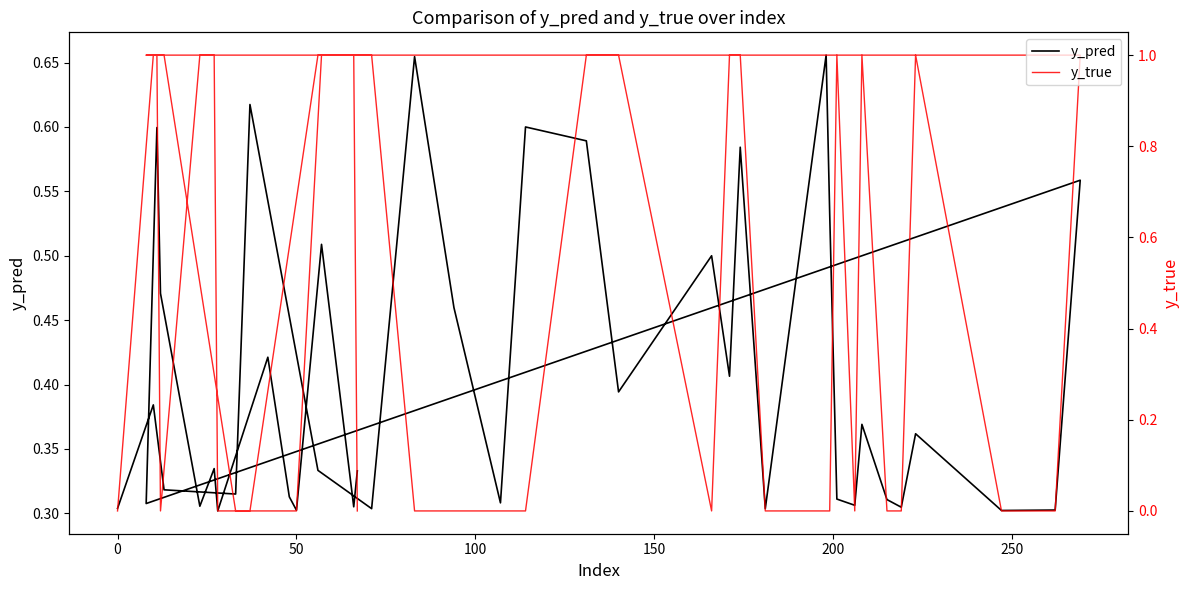

True or false: y_true has more than 2 points higher than both neighbors.

True